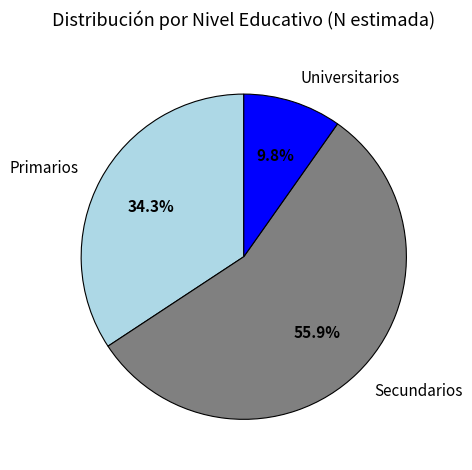

Which category has the biggest portion of the pie?

Secundarios